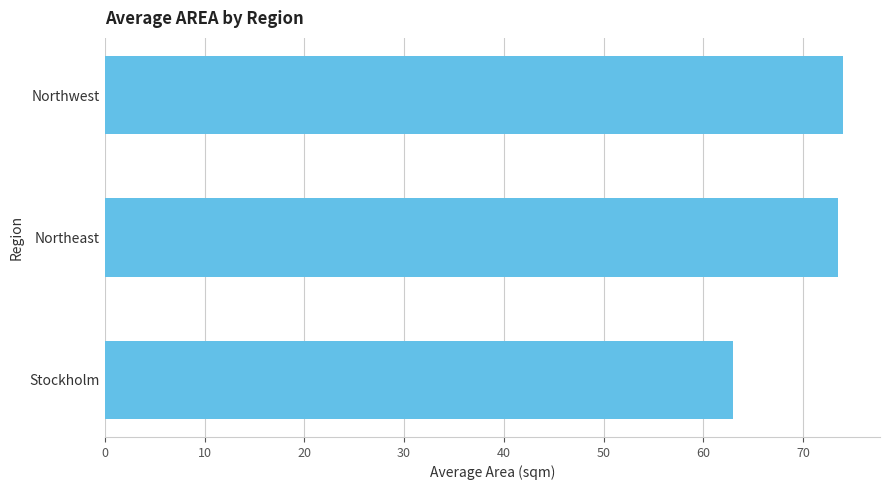

What is the label of the 1st bar from the bottom?

Stockholm